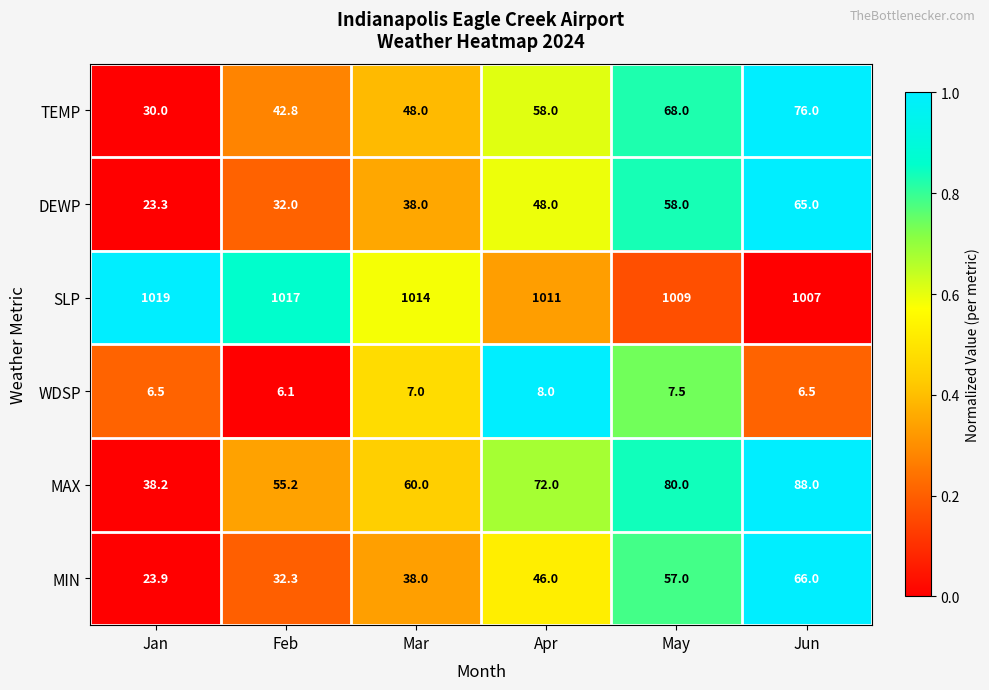

Rank the series by their maximum value, from highest to lowest.

SLP, MAX, TEMP, MIN, DEWP, WDSP